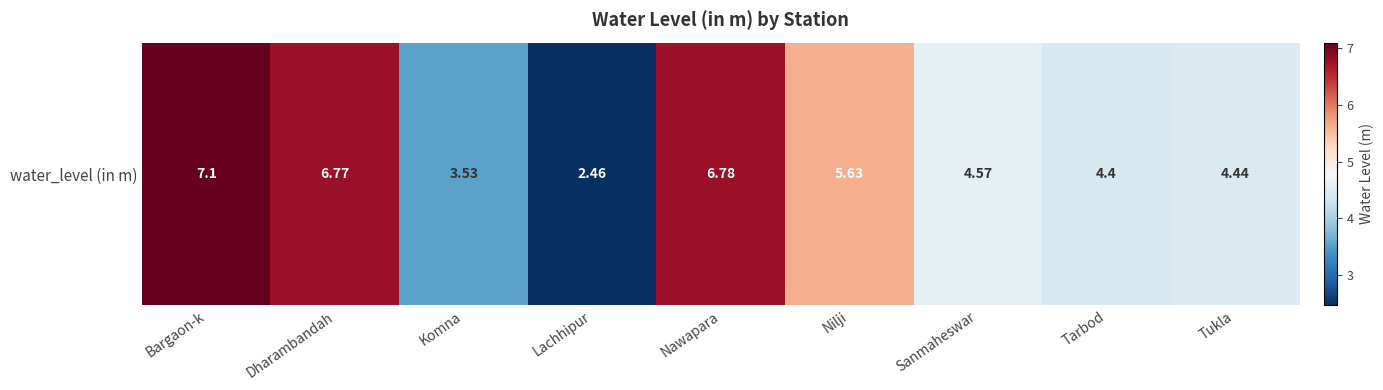

Reading left to right, transcribe all the data shown in this chart.

7.1	6.8	3.5	2.5	6.8	5.6	4.6	4.4	4.4